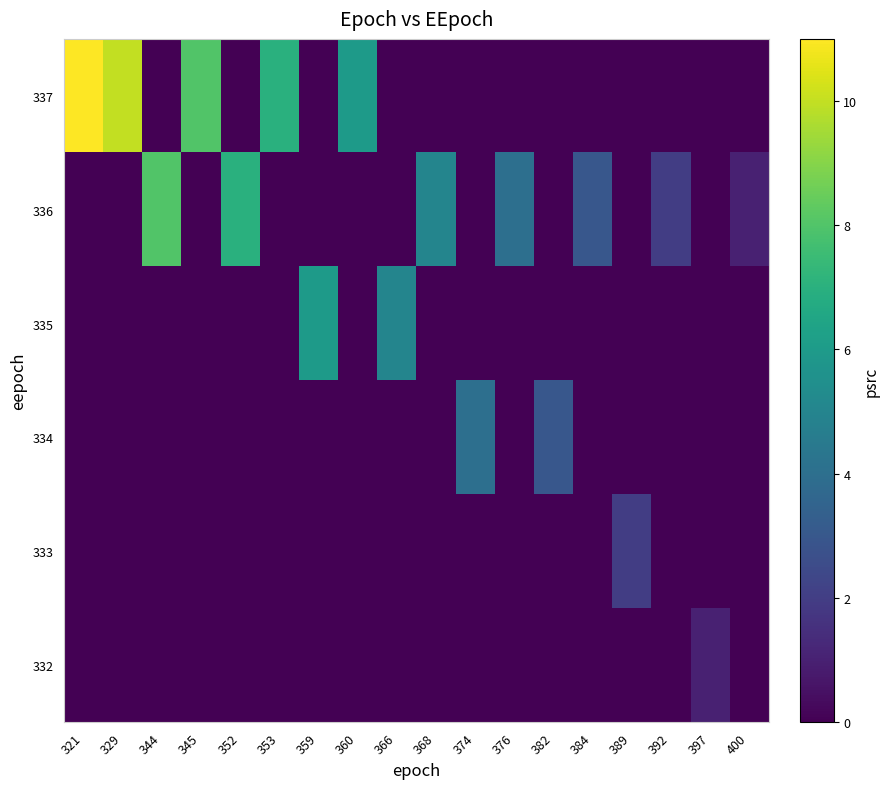

What is the greatest value displayed?

11